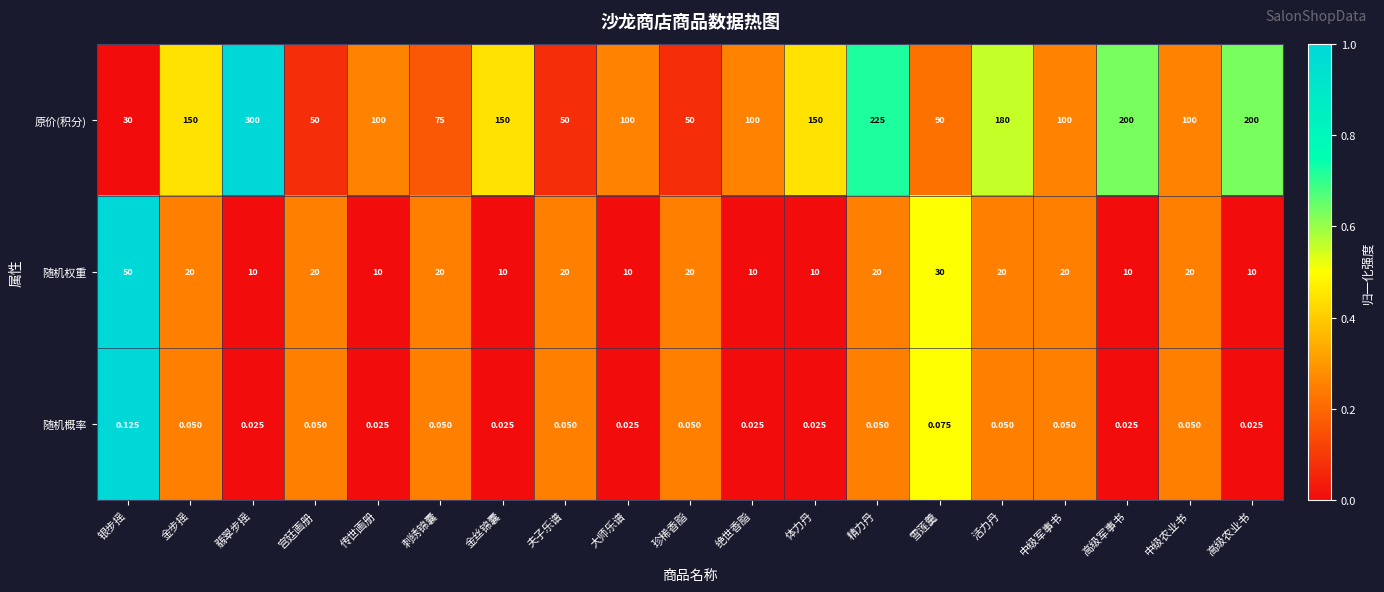

Which series changed the most between 传世画册 and 高级军事书?

原价(积分)